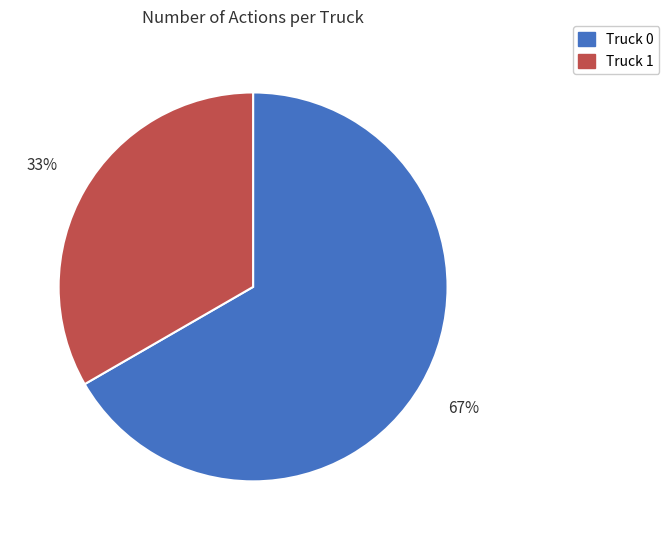

Combined, do Truck 1 and Truck 0 account for over 50%?

Yes